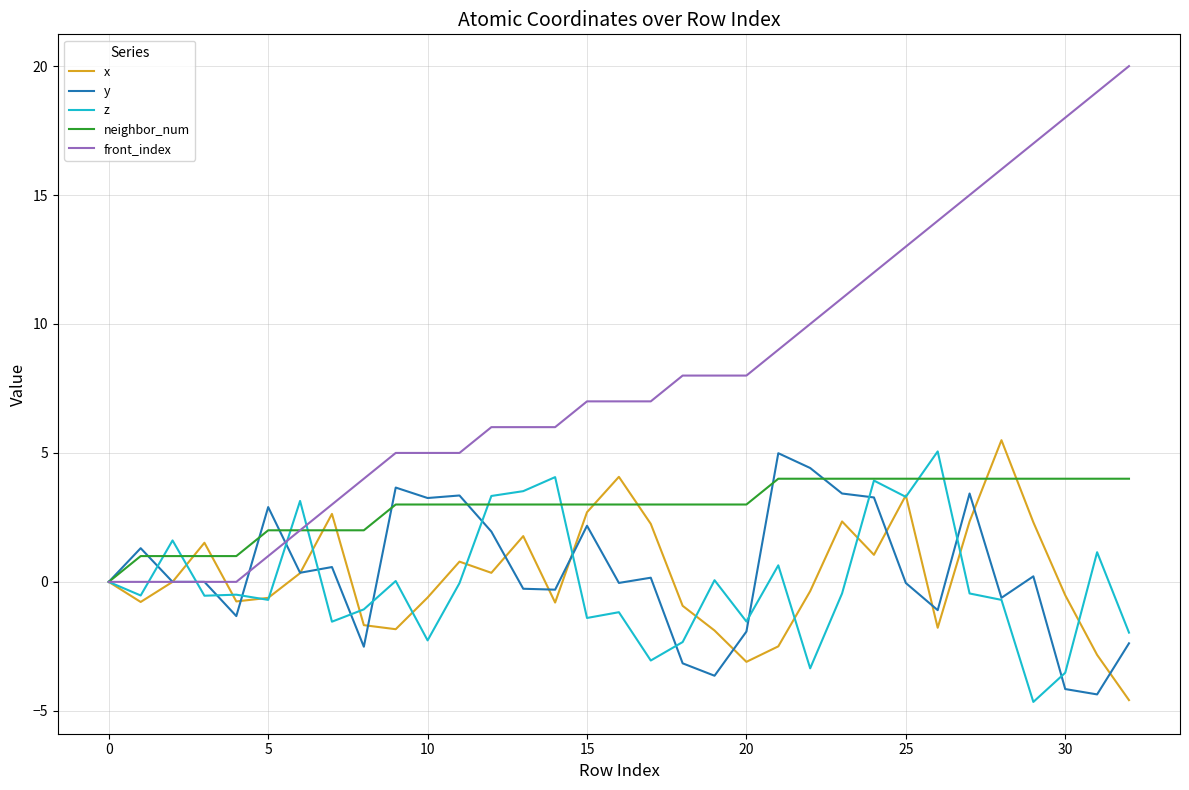

What is the highest value of the front_index series?

20.0